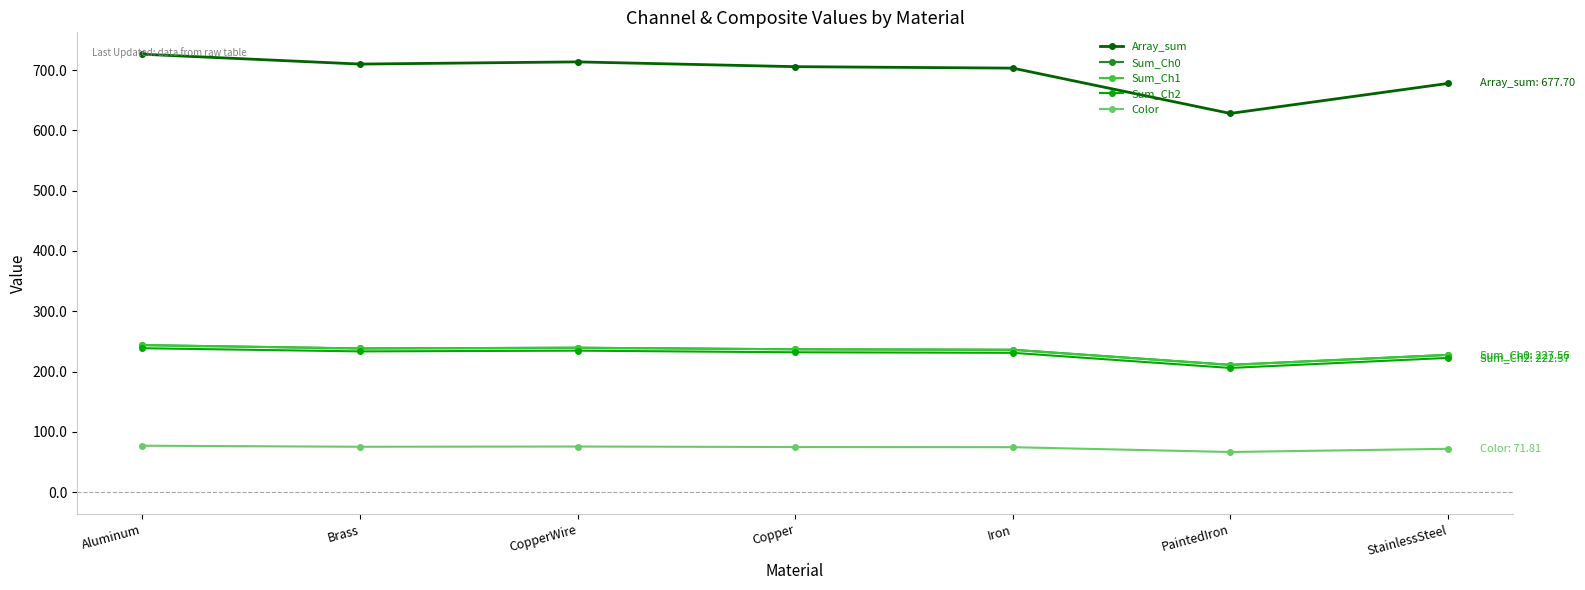

What is the spread (max minus min) of values at Aluminum?

649.2